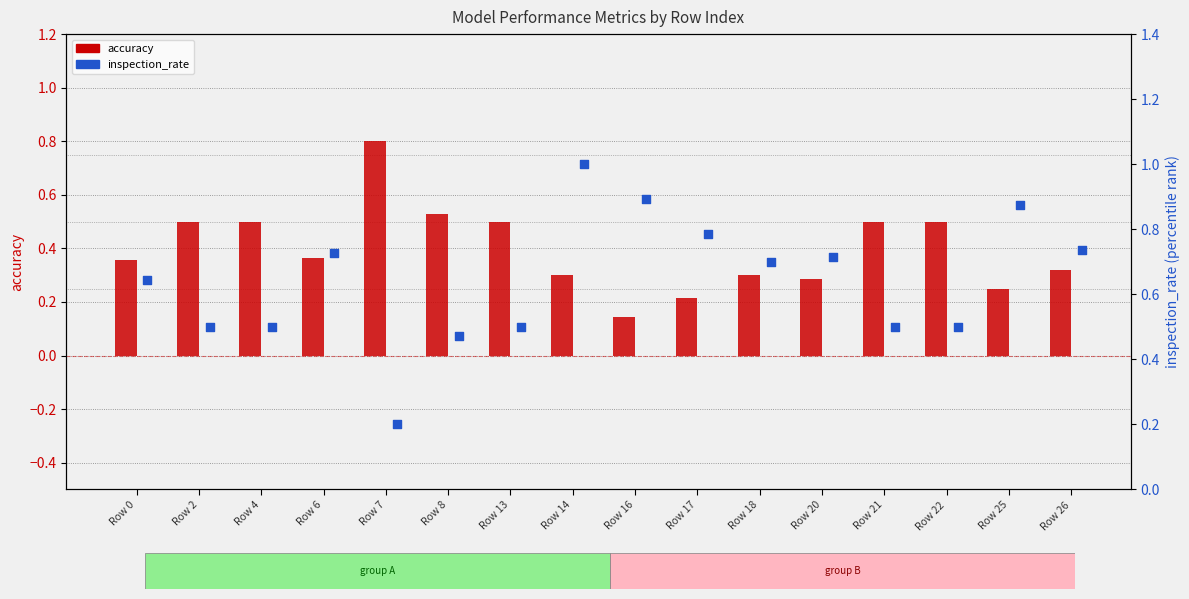

Is the value of inspection_rate at Row 22 greater than the value of accuracy at Row 7?

No